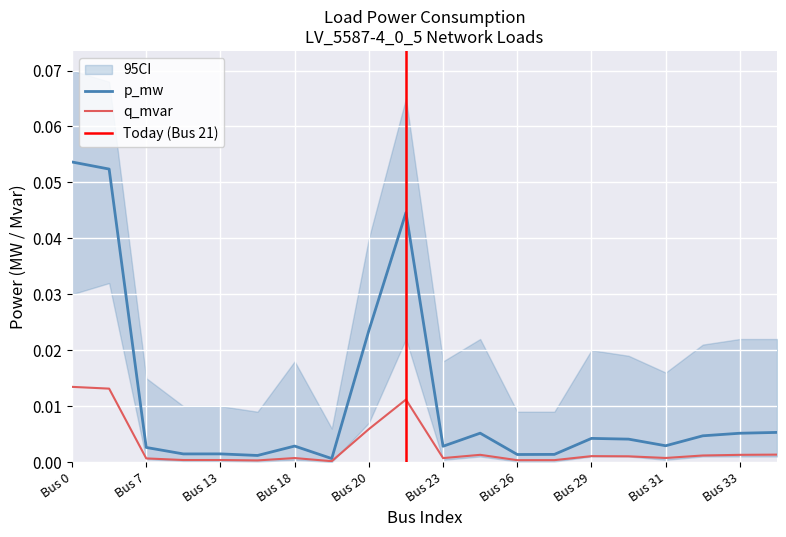

Where is q_mvar nearest to the value 0?

Bus 19